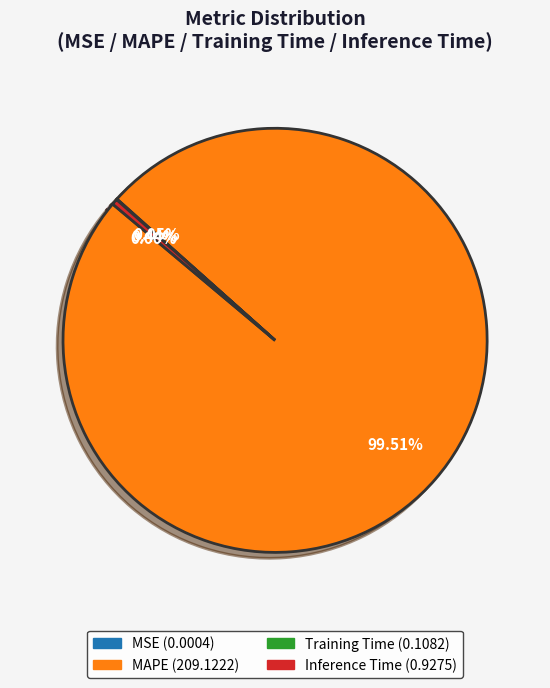

Do Inference Time and MAPE together represent more than half of the pie?

Yes